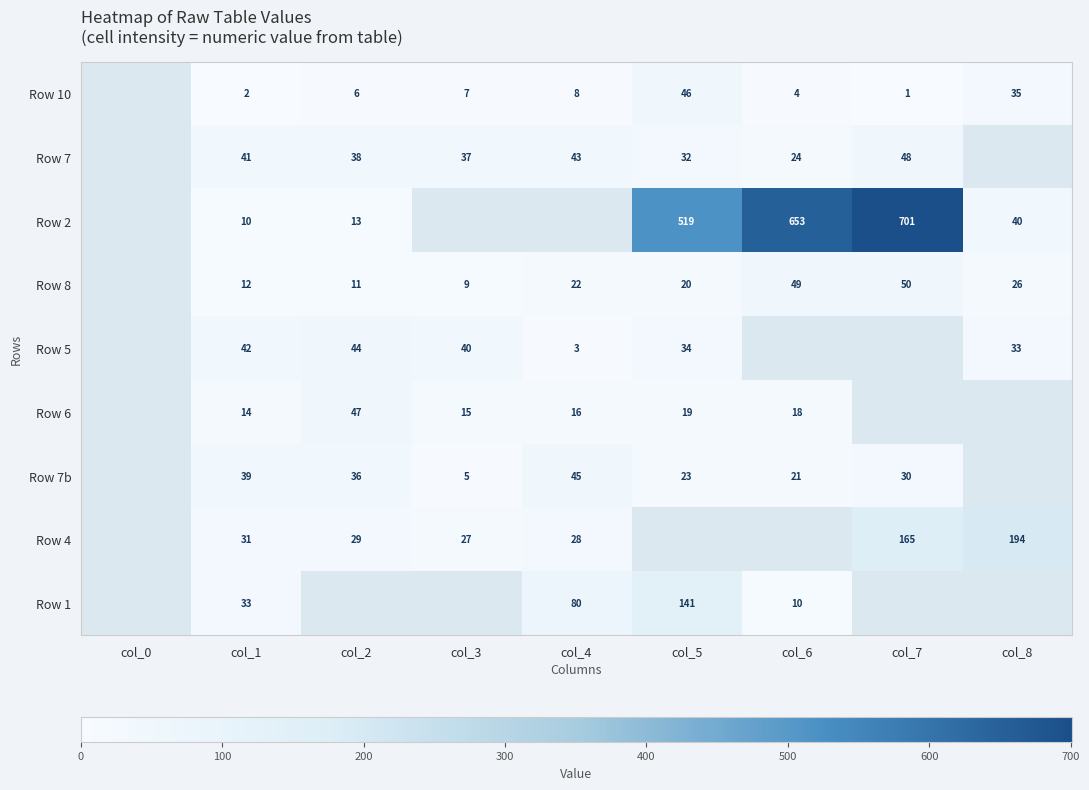

What is the total value across all series at col_1?

224